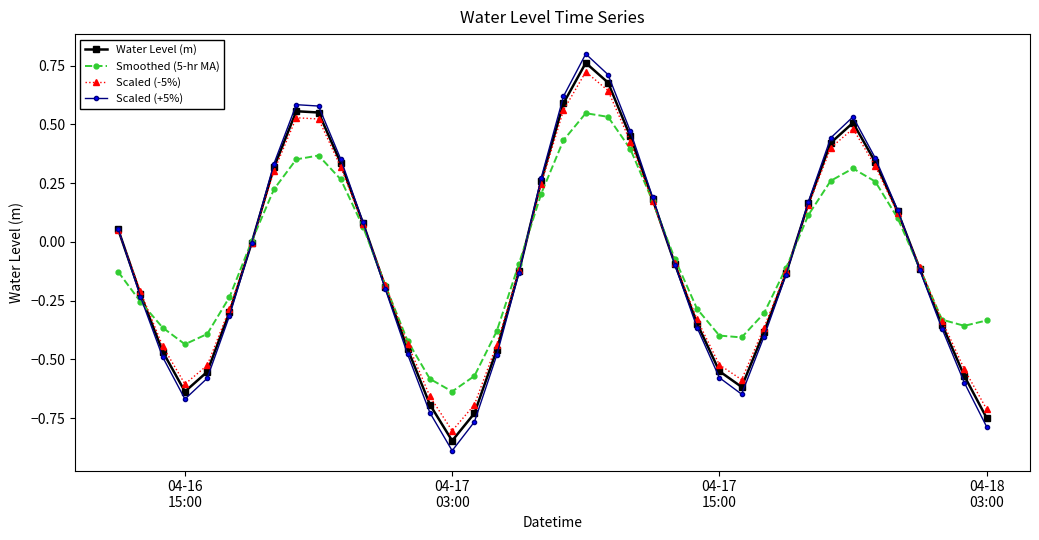

Which series has the widest spread of values?

Scaled (+5%)